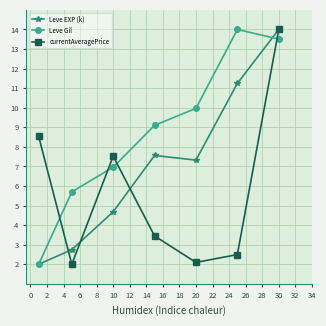

Rank the series by their average value, from lowest to highest.

currentAveragePrice, Leve EXP (k), Leve Gil